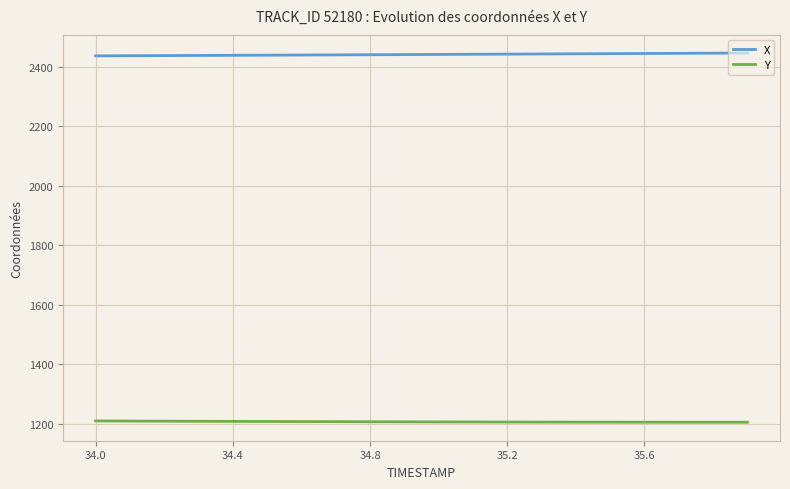

True or false: Y and X intersect in this chart.

False